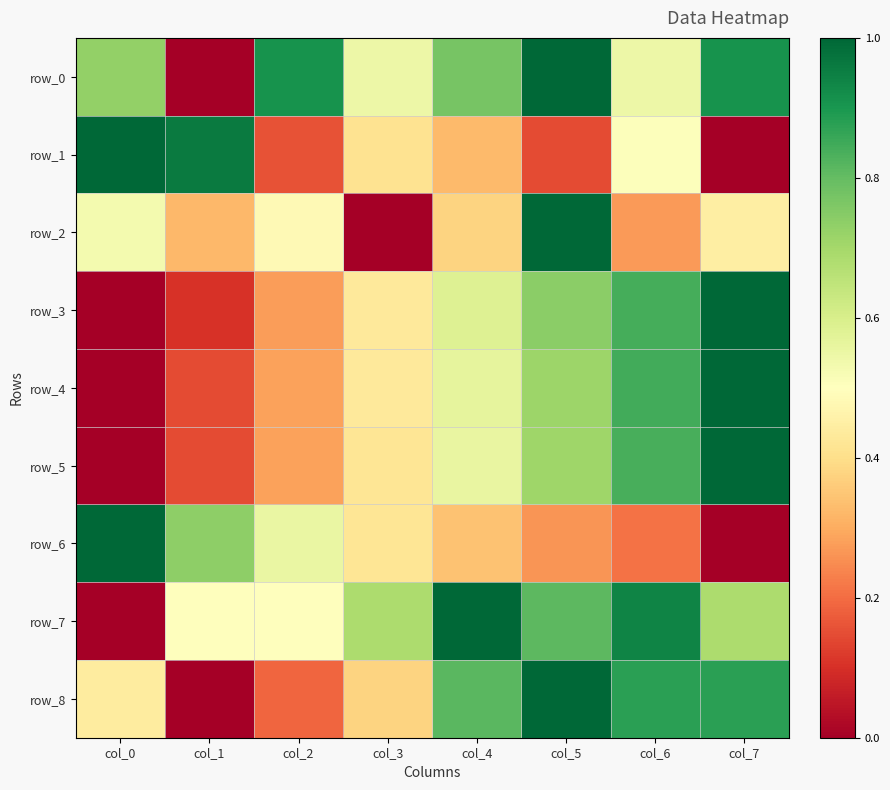

Where is row_5 nearest to the value 0?

col_0